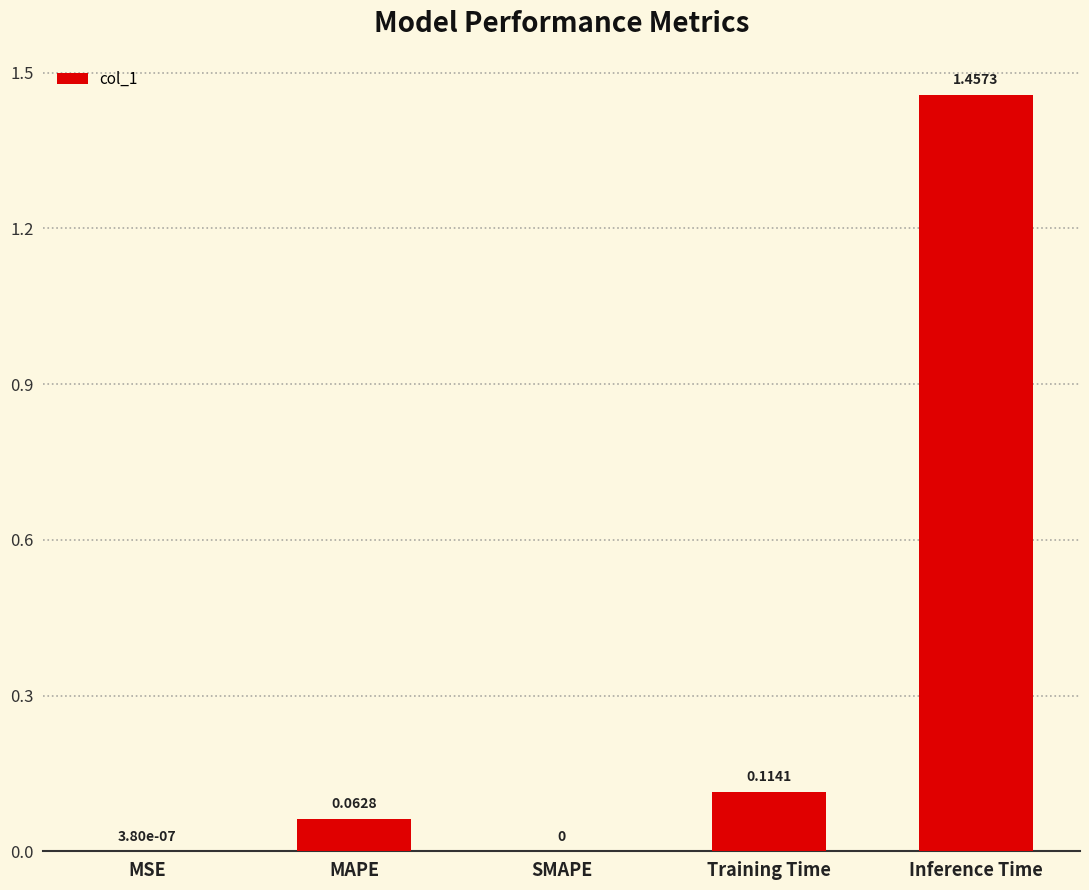

Which category has the highest value across all series?

Inference Time